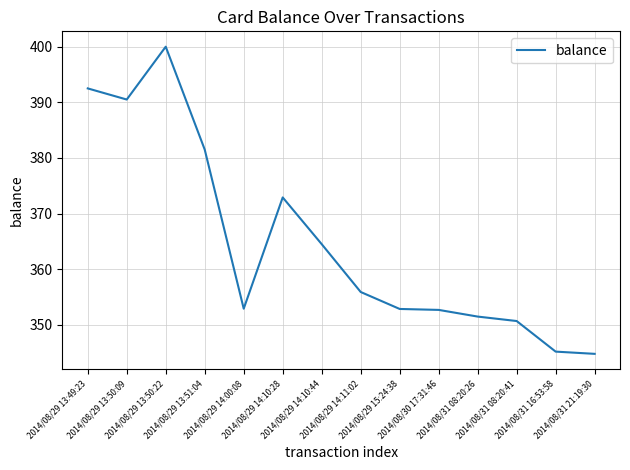

How many values are below 355?

7